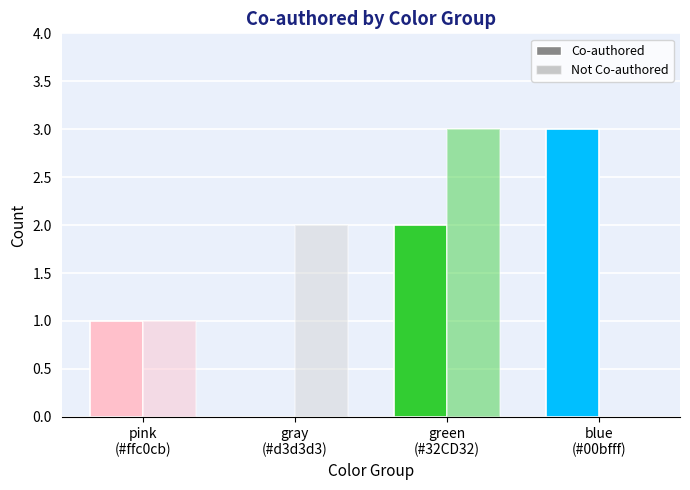

What is the maximum value shown in the chart?

3